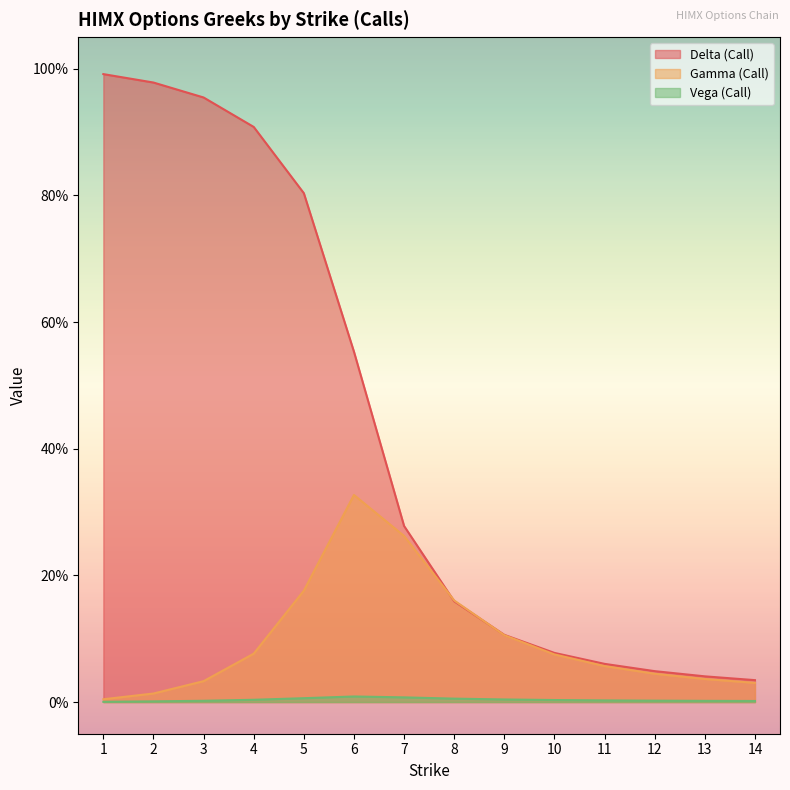

Which has a higher value, 7 or 12?

7